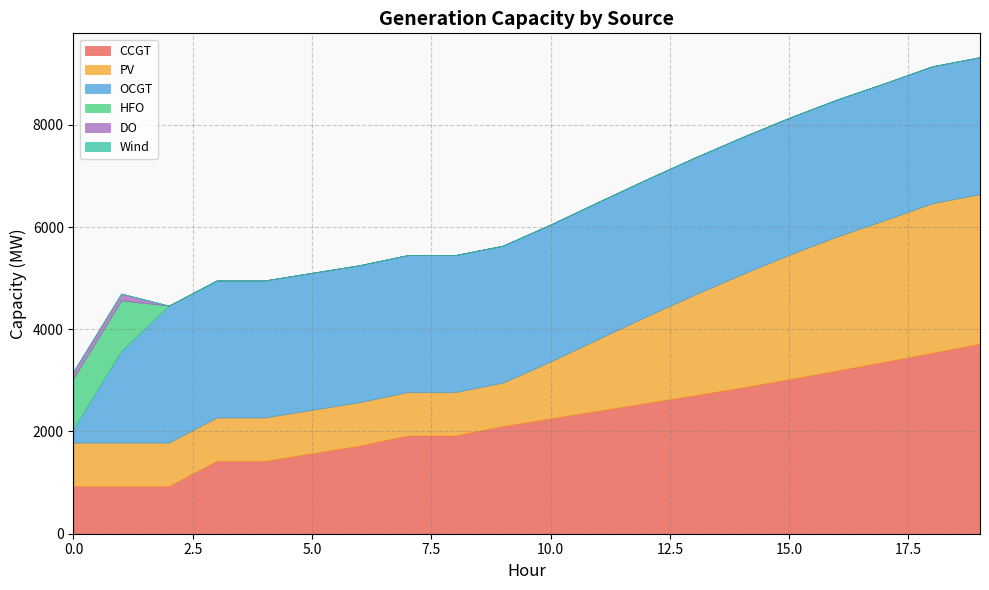

Which series changed the most between 5 and 15?

PV